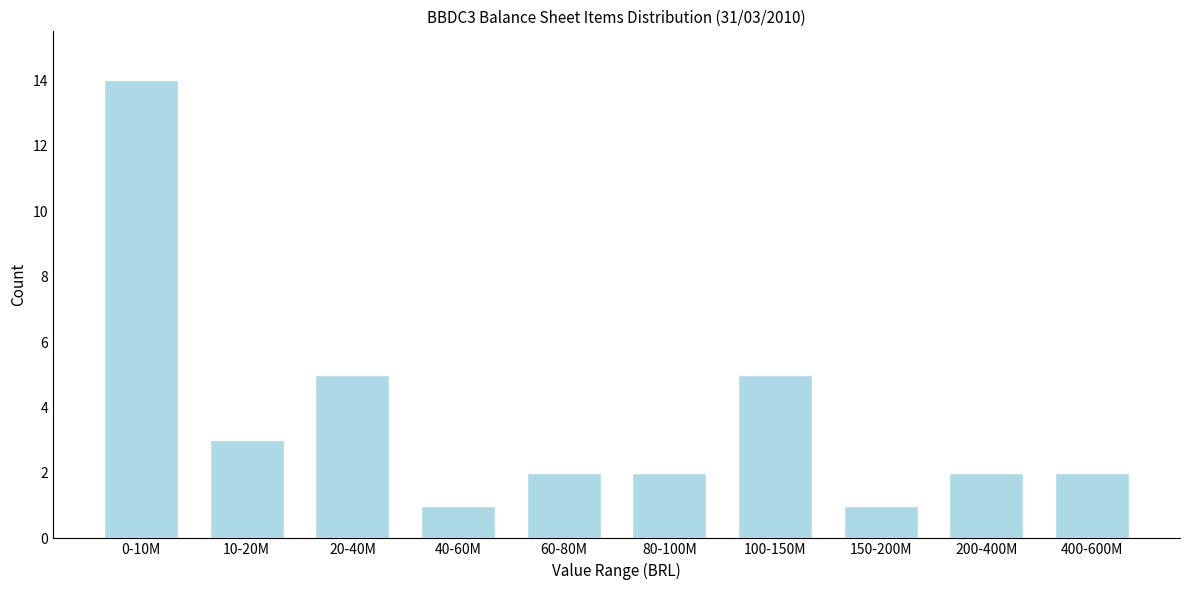

Reading right to left, list all the values displayed in this chart.

2	2	1	5	2	2	1	5	3	14